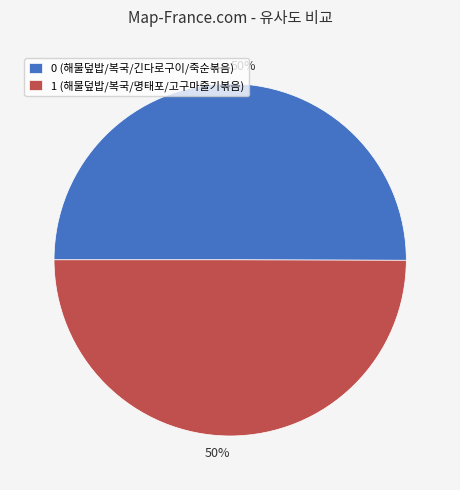

Combined, do 1 (해물덮밥/복국/명태포/고구마줄기볶음) and 0 (해물덮밥/복국/긴다로구이/죽순볶음) account for over 50%?

Yes